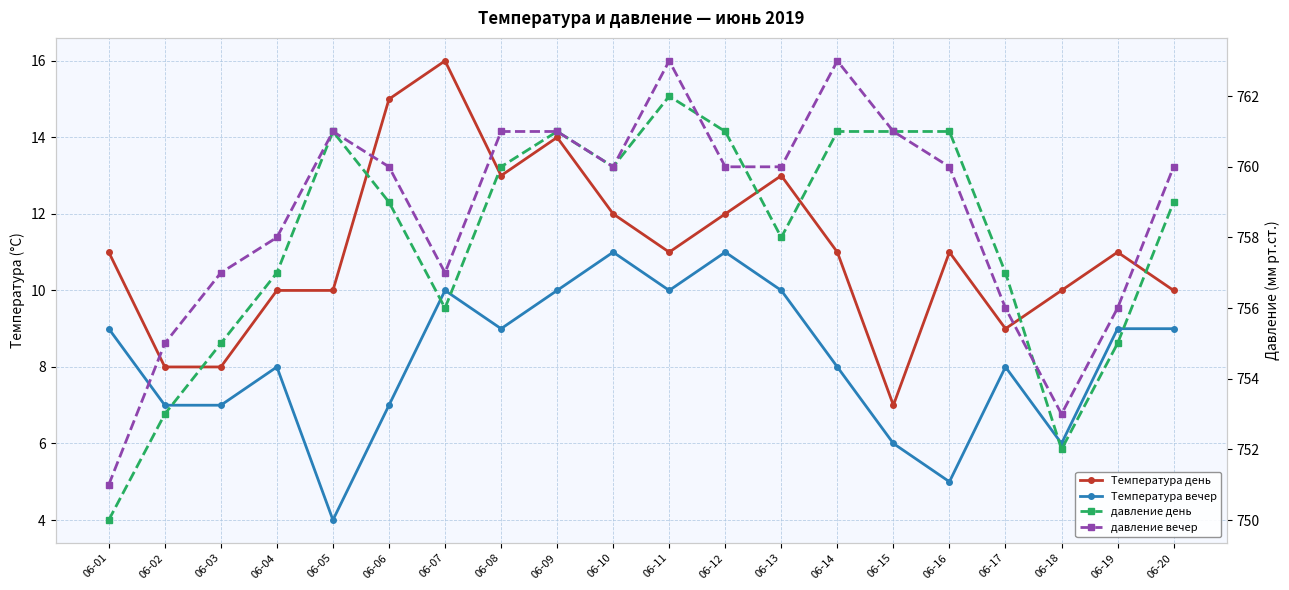

Reading left to right, extract all data points from this chart.

Температура день: 06-01=11	06-02=8	06-03=8	06-04=10	06-05=10	06-06=15	06-07=16	06-08=13	06-09=14	06-10=12	06-11=11	06-12=12	06-13=13	06-14=11	06-15=7	06-16=11	06-17=9	06-18=10	06-19=11	06-20=10
Температура вечер: 06-01=9	06-02=7	06-03=7	06-04=8	06-05=4	06-06=7	06-07=10	06-08=9	06-09=10	06-10=11	06-11=10	06-12=11	06-13=10	06-14=8	06-15=6	06-16=5	06-17=8	06-18=6	06-19=9	06-20=9
давление день: 06-01=750	06-02=753	06-03=755	06-04=757	06-05=761	06-06=759	06-07=756	06-08=760	06-09=761	06-10=760	06-11=762	06-12=761	06-13=758	06-14=761	06-15=761	06-16=761	06-17=757	06-18=752	06-19=755	06-20=759
давление вечер: 06-01=751	06-02=755	06-03=757	06-04=758	06-05=761	06-06=760	06-07=757	06-08=761	06-09=761	06-10=760	06-11=763	06-12=760	06-13=760	06-14=763	06-15=761	06-16=760	06-17=756	06-18=753	06-19=756	06-20=760